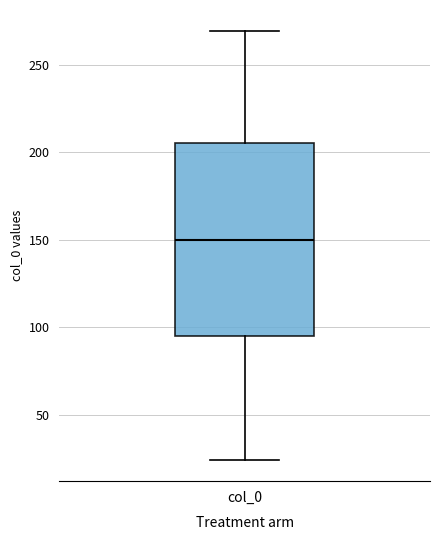

Where does the median line of the box for col_0 sit on the y-axis? The values are not printed on the chart, so give them approximately, as read against the axis.

150